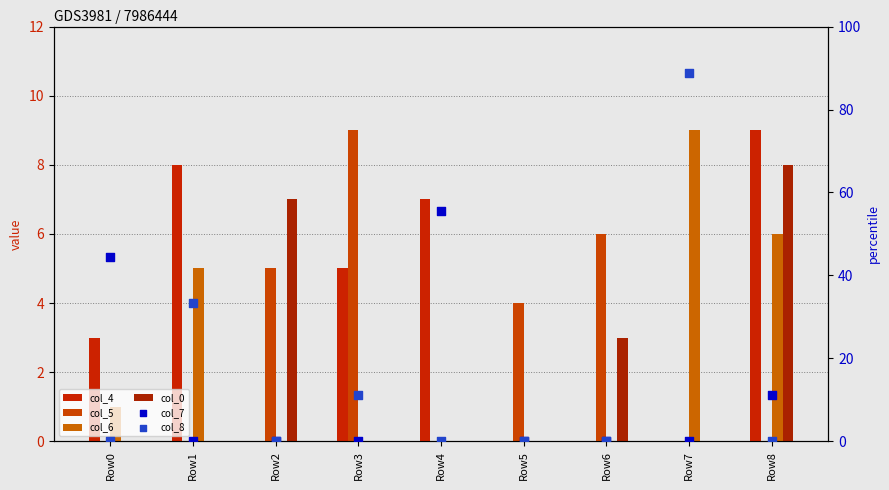

Which series reaches the minimum Y coordinate?

col_4